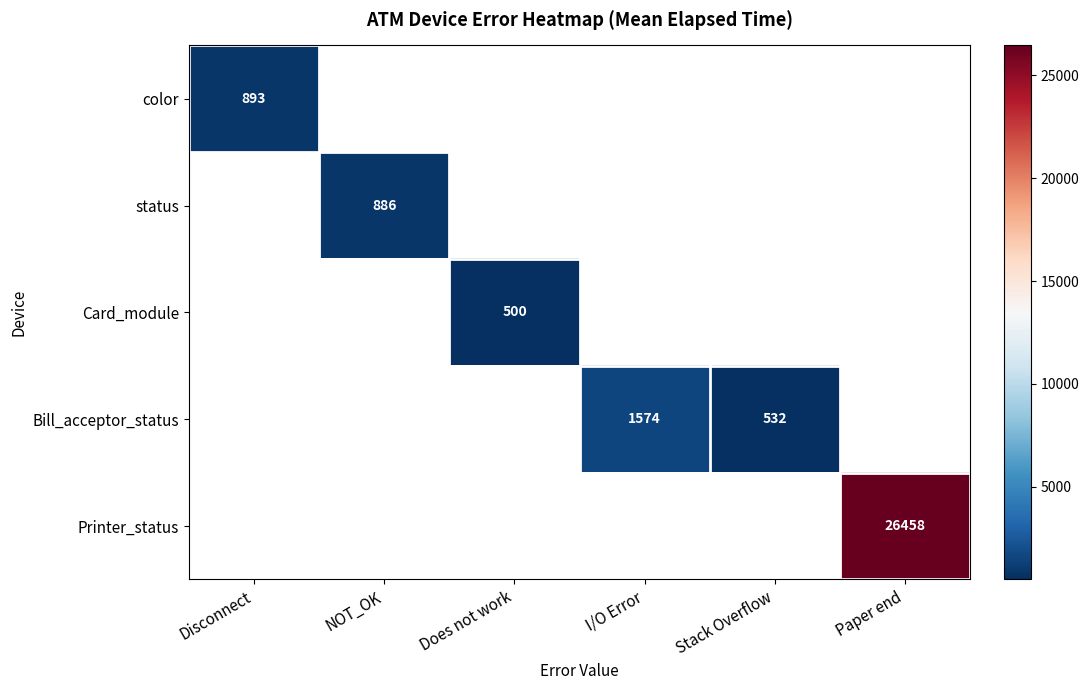

What is the smallest value displayed?

500.1